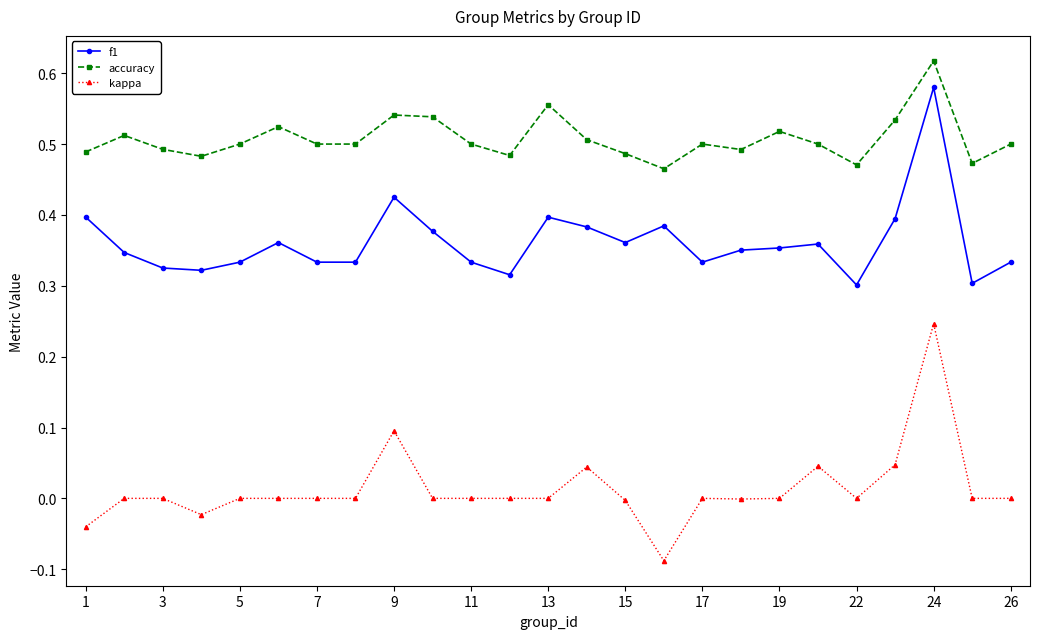

List the series in order of their peak value, highest first.

accuracy, f1, kappa